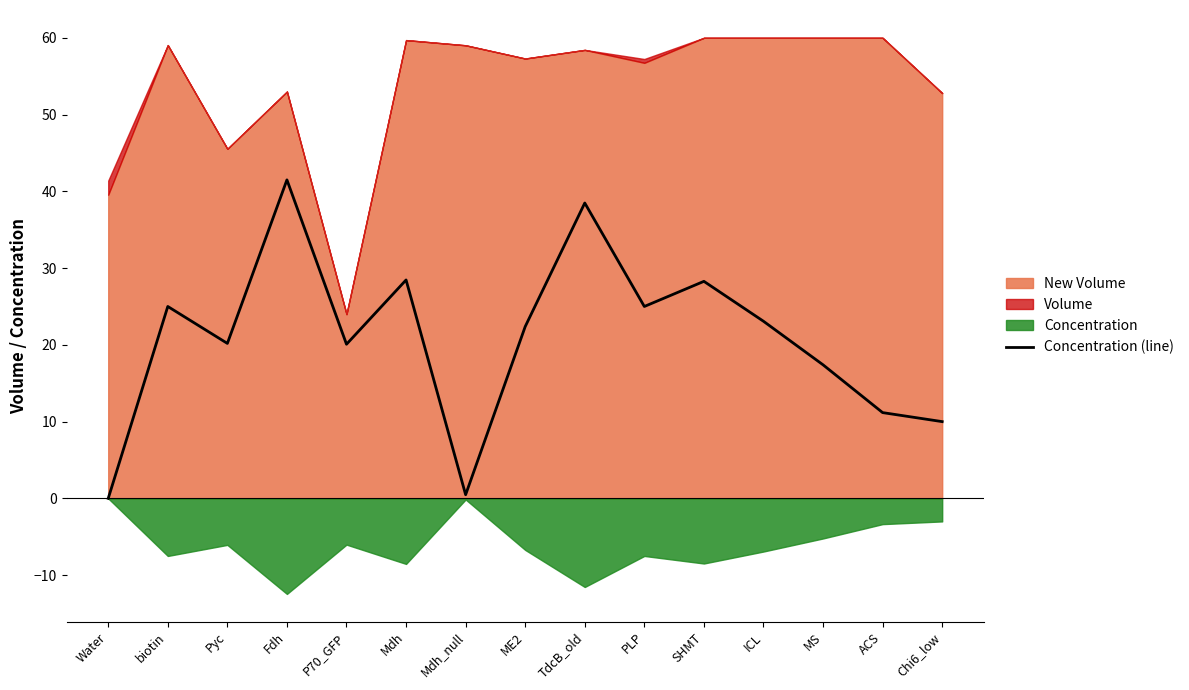

What is the change in value from SHMT to MS?

-10.9